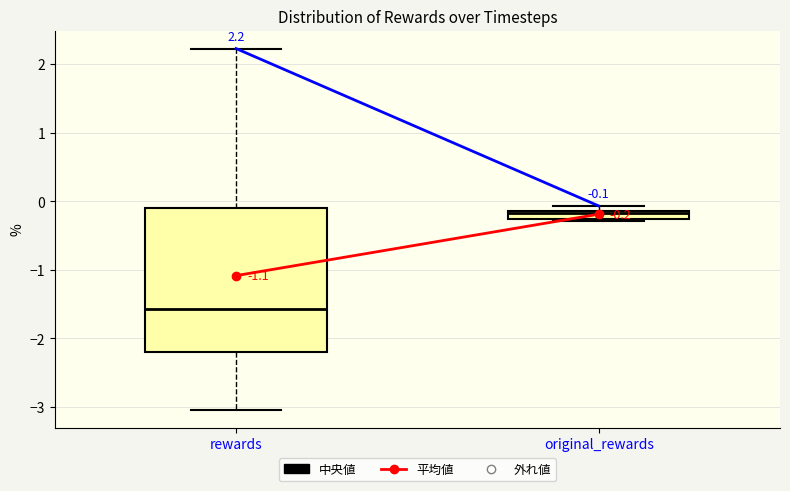

Which box's median line is the highest?

original_rewards